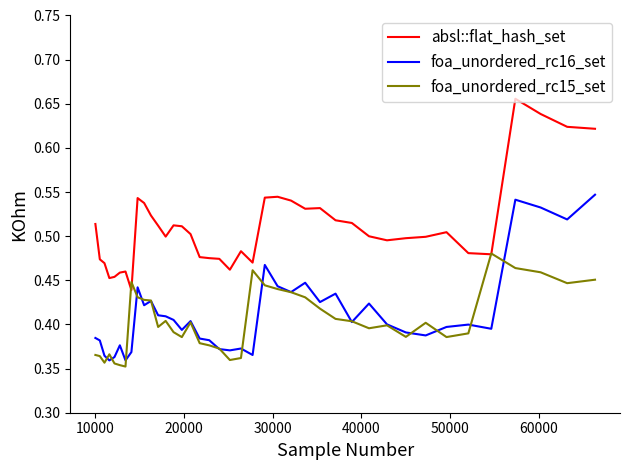

What is the difference between the maximum and minimum values in the foa_unordered_rc15_set series?

0.1